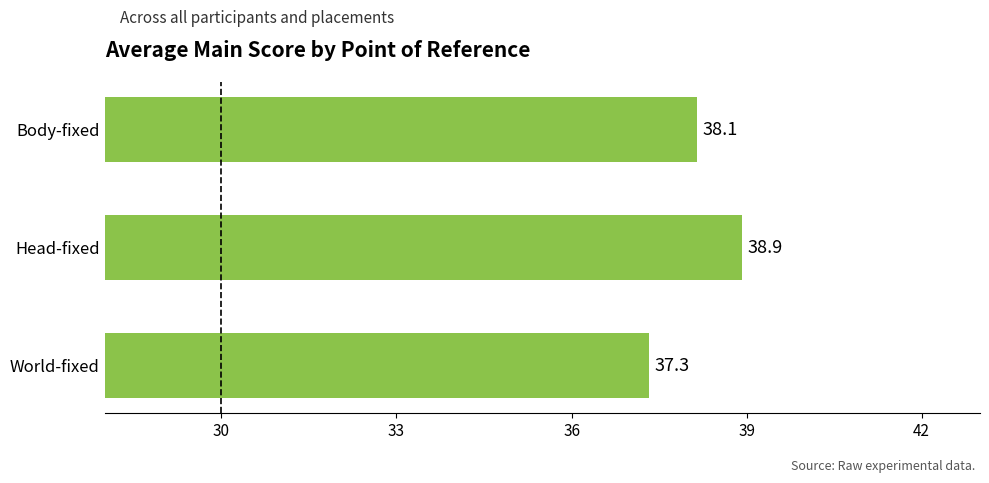

How many bars are there in total?

3